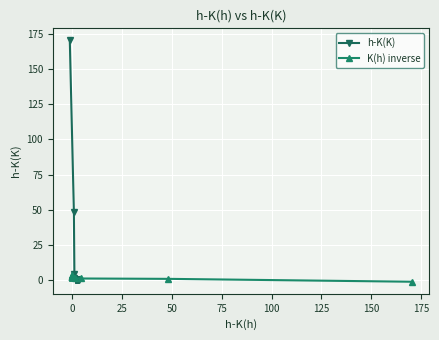

True or false: h-K(K) has more than 0 interior local peaks.

True